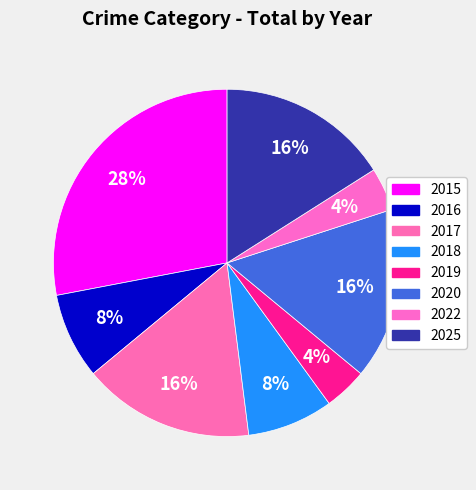

How many slices are in this pie chart?

8